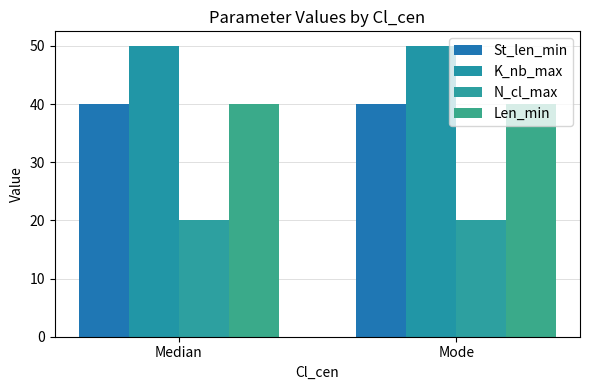

What is the spread (max minus min) of values at Mode?

30